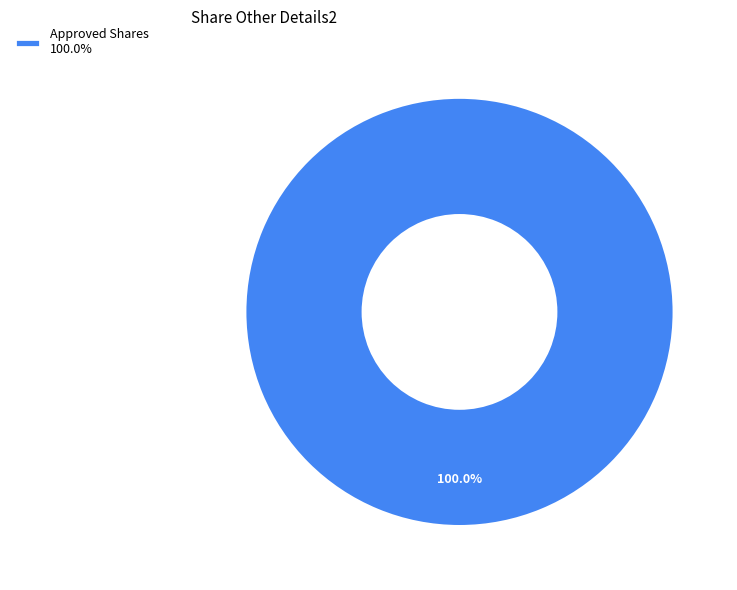

Count the number of slices in the pie.

1